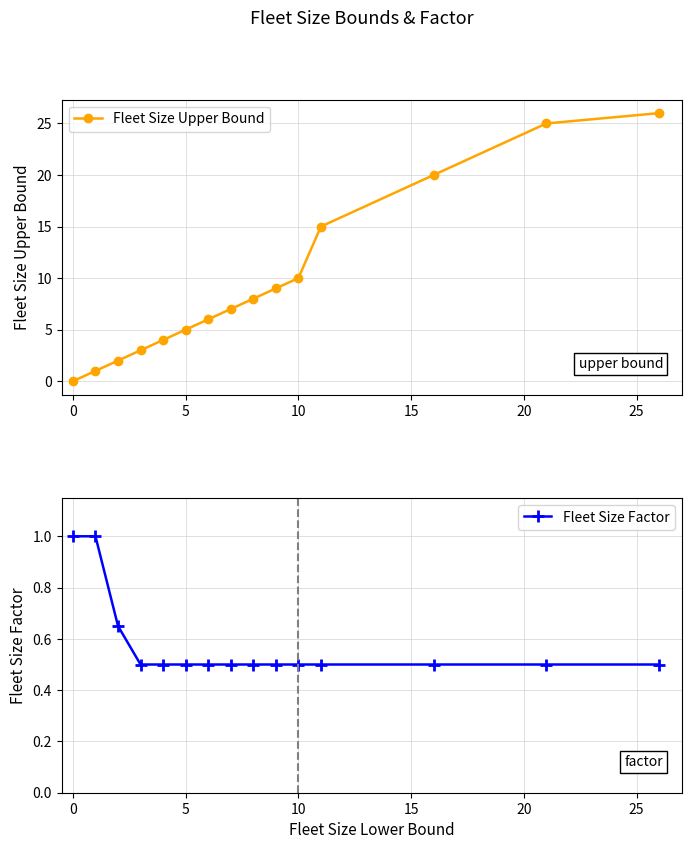

True or false: Fleet Size Upper Bound has more than 0 points higher than both neighbors.

False